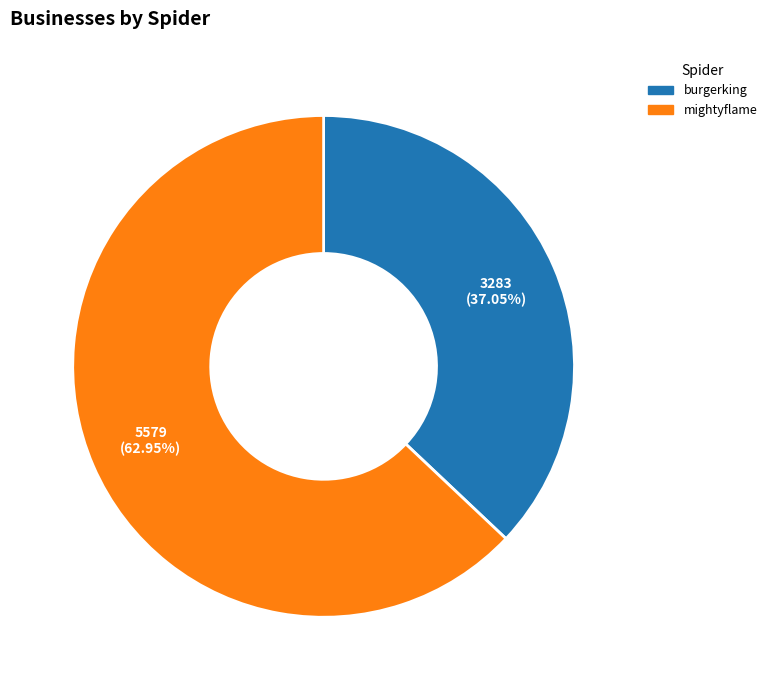

True or false: mightyflame accounts for 63% of the total.

True